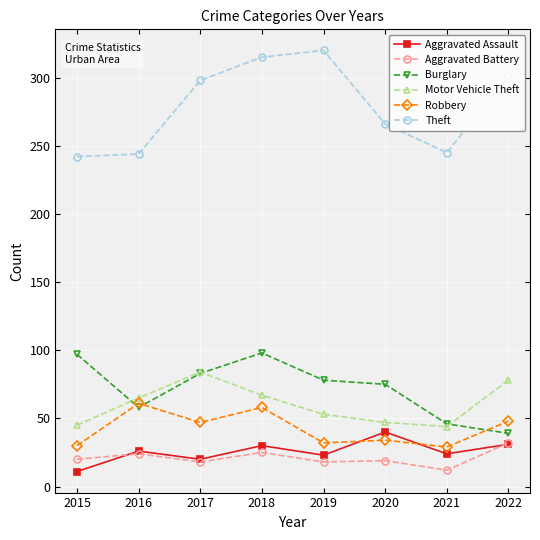

True or false: Theft has more than 2 interior local peaks.

False